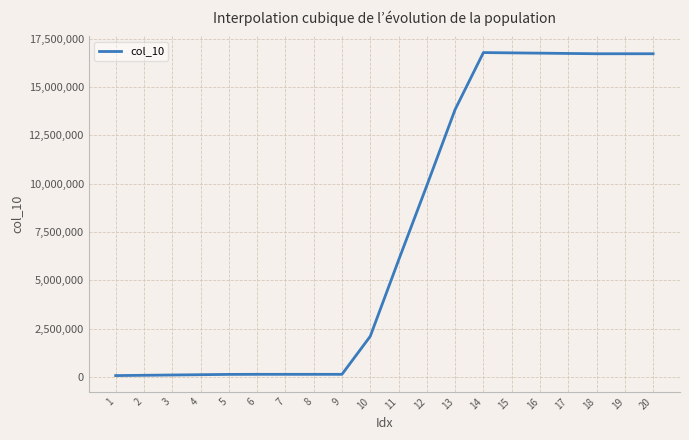

What is the sum of the values at 9 and 19?

16842844